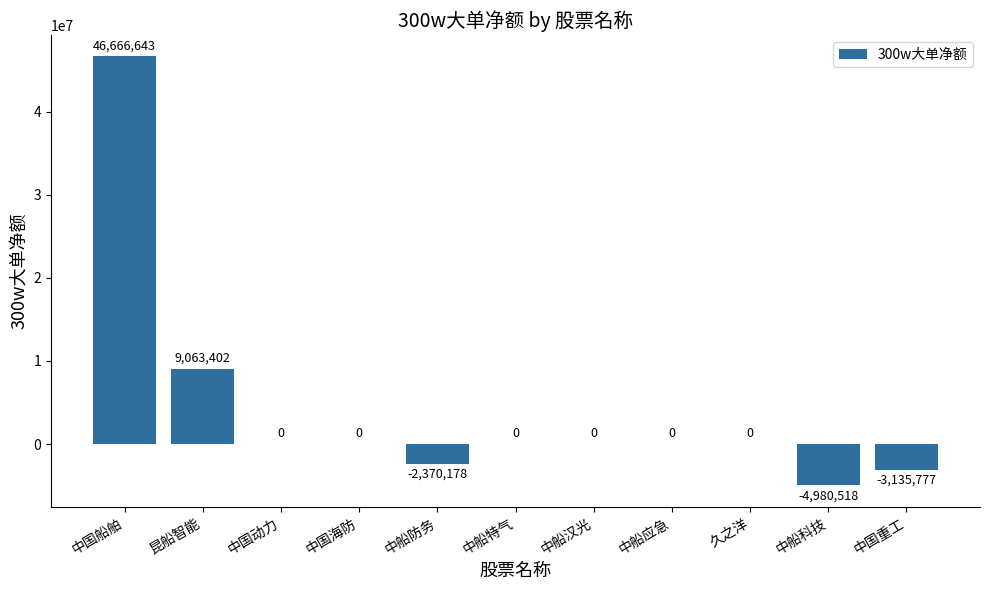

What is the greatest value displayed?

46666643